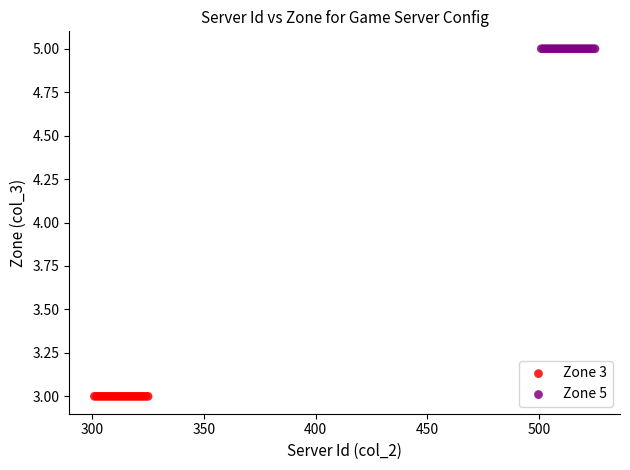

Which series reaches the minimum Y coordinate?

Zone 3